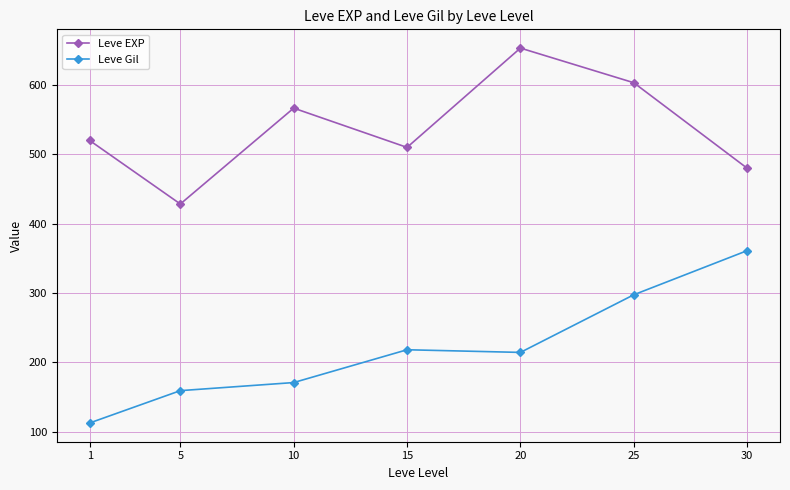

True or false: Leve EXP and Leve Gil cross at least once.

False